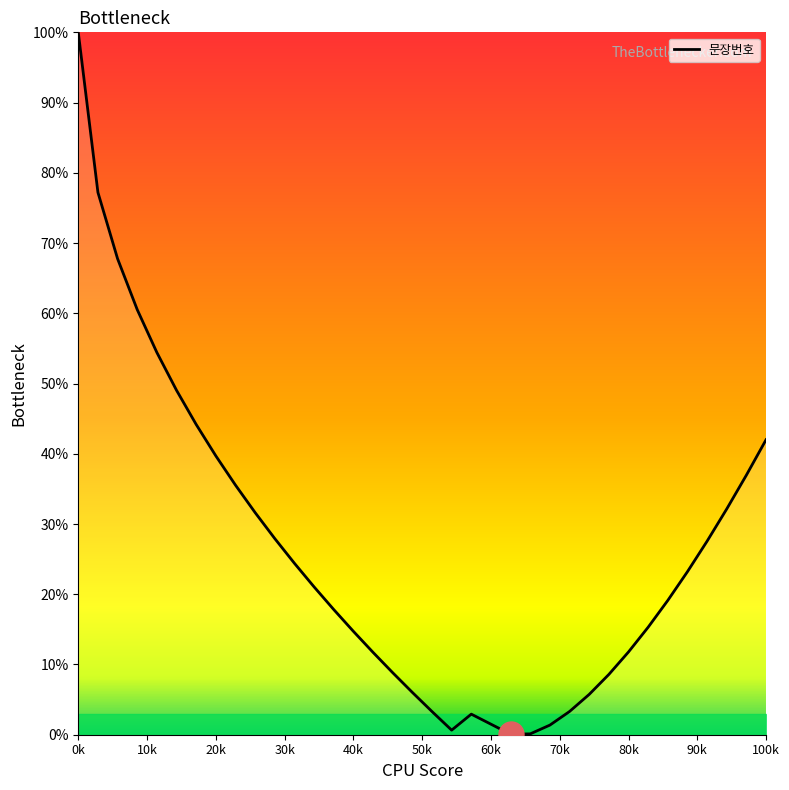

What is the difference between the maximum and minimum values?

99.9